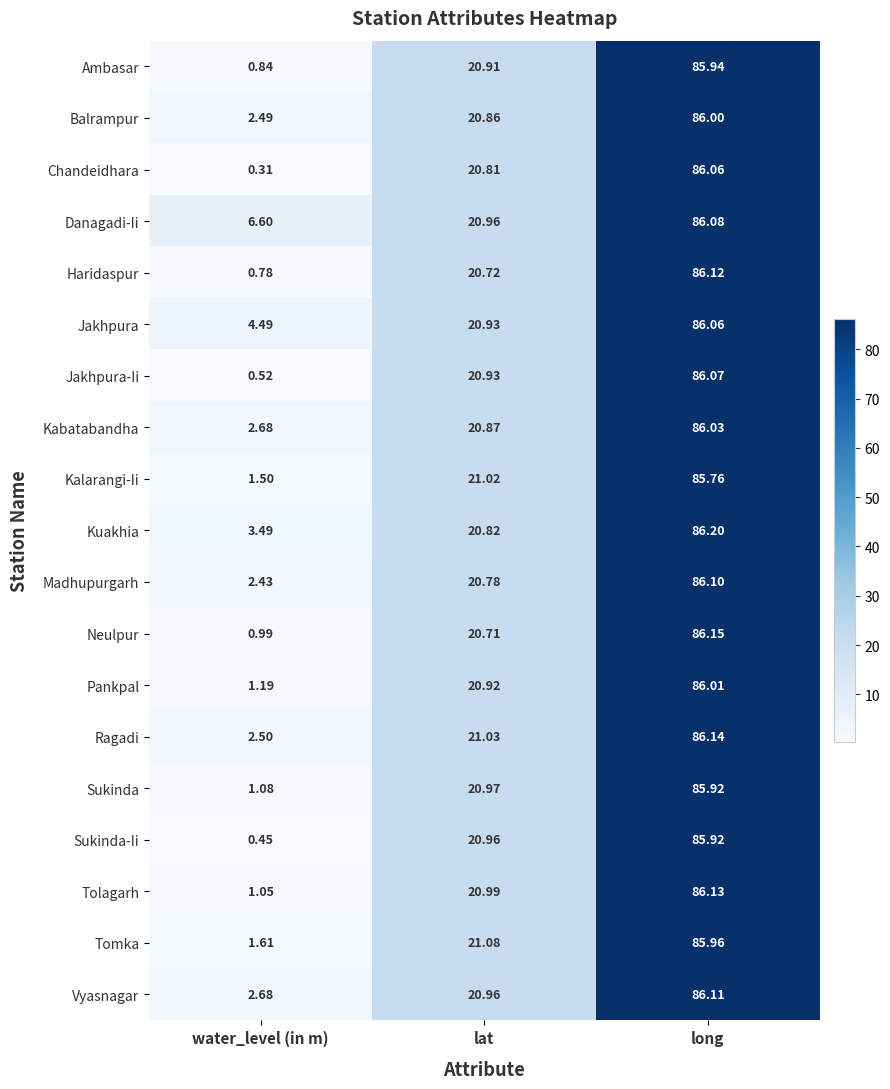

Rank the categories by Ambasar value from lowest to highest.

water_level (in m), lat, long